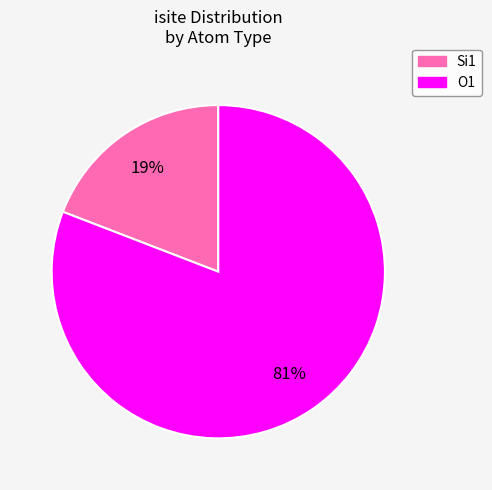

Which has a higher value, Si1 or O1?

O1